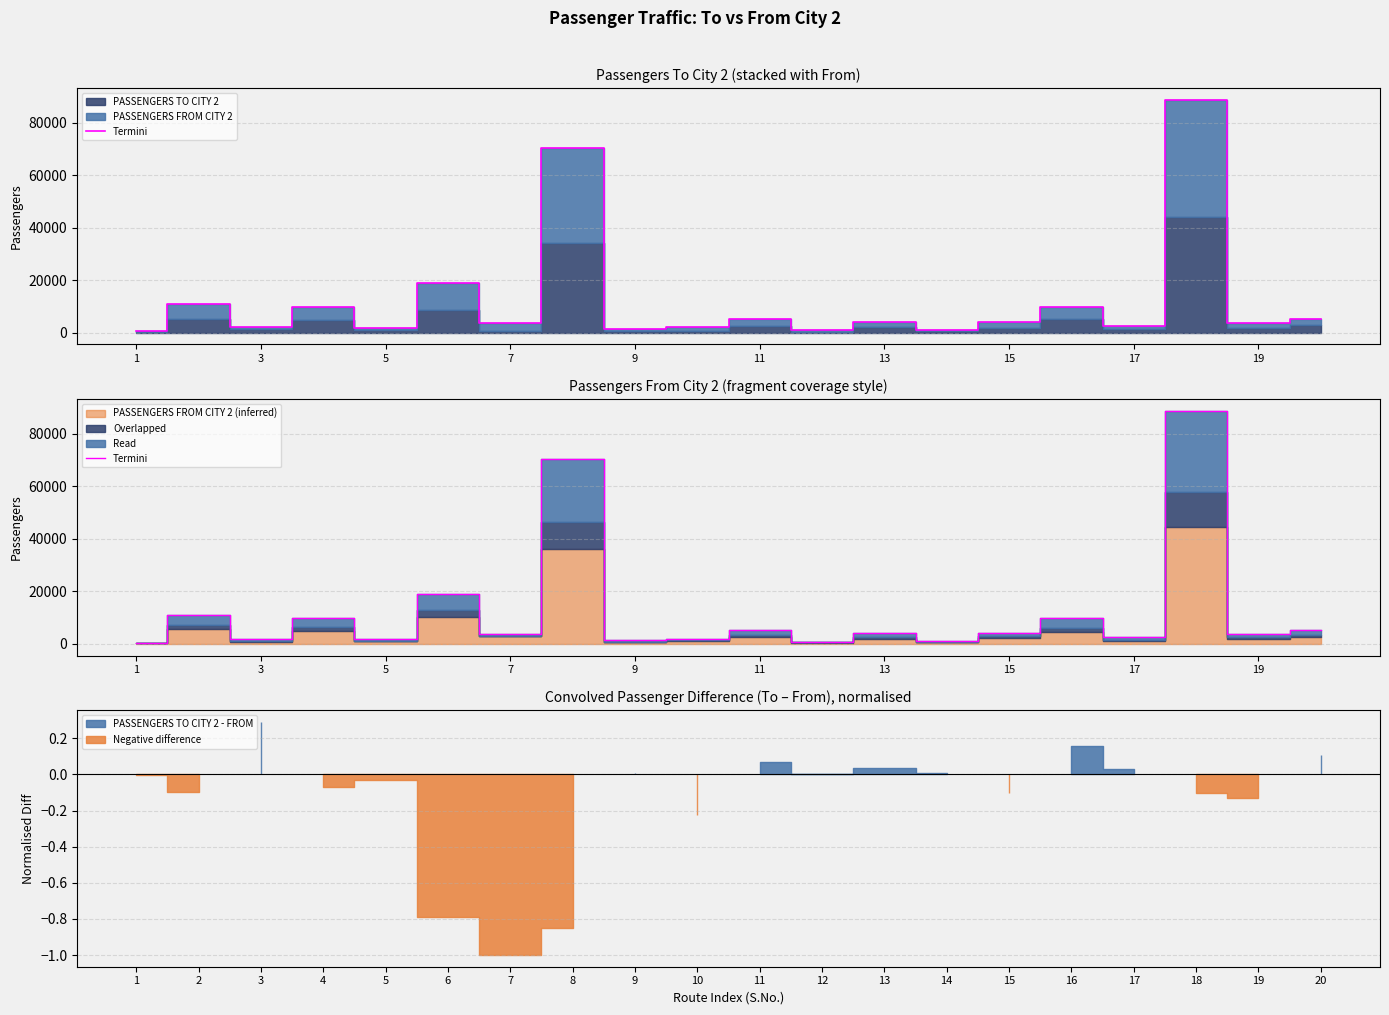

How many points are lower than both their immediate neighbors (excluding endpoints)?

8